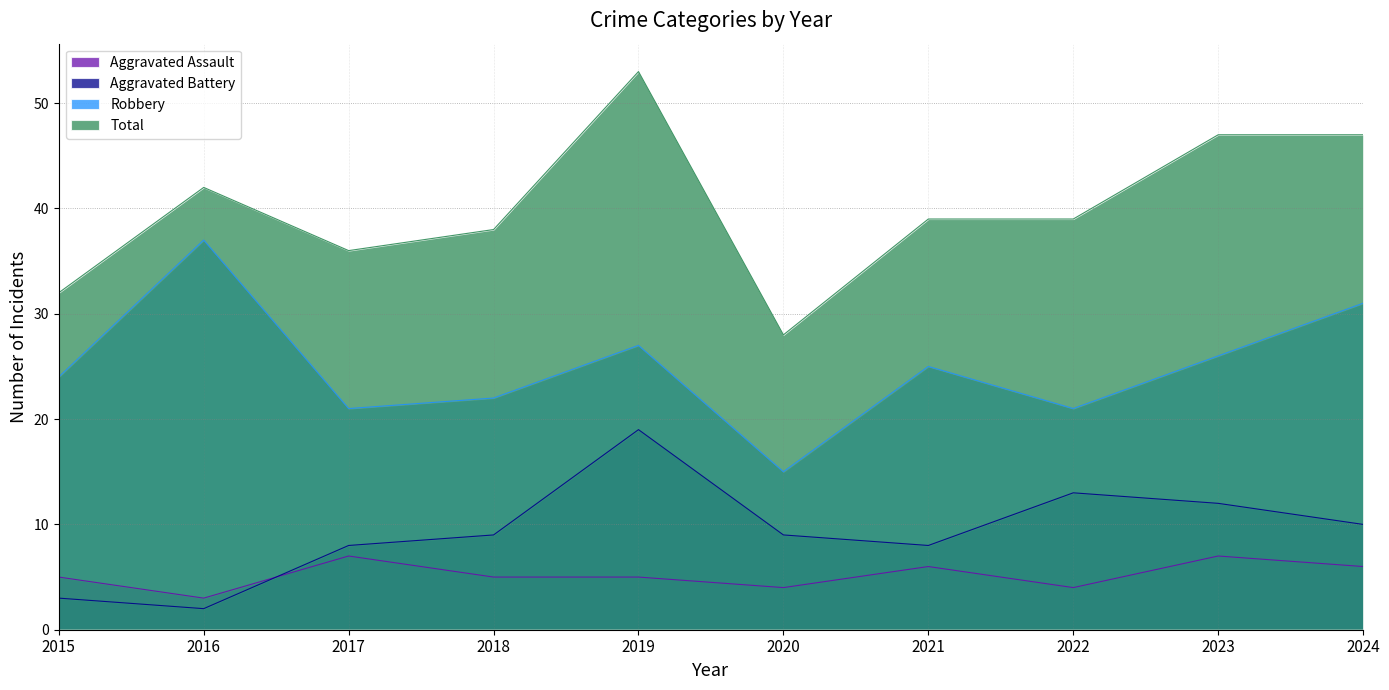

What is the minimum value for Aggravated Battery?

2